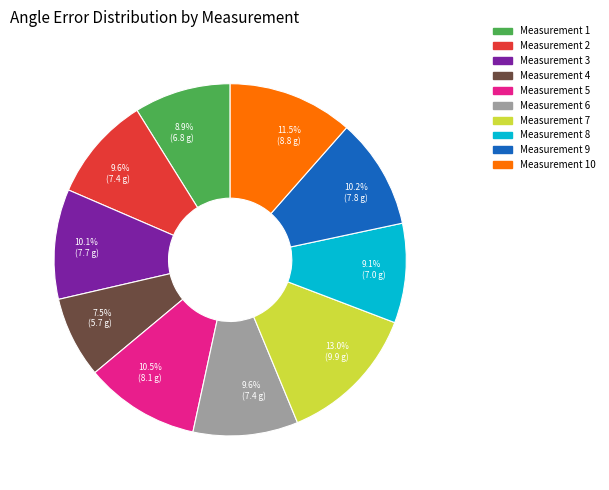

What percentage is NOT represented by Measurement 2?

90.4%